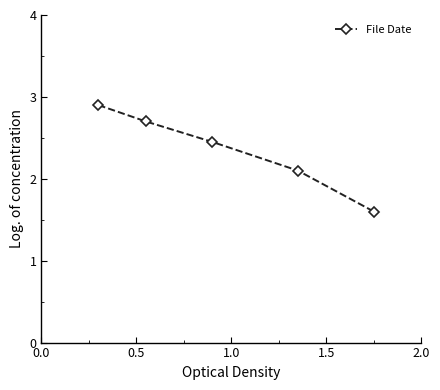

What is the minimum value shown in the chart?

1.6